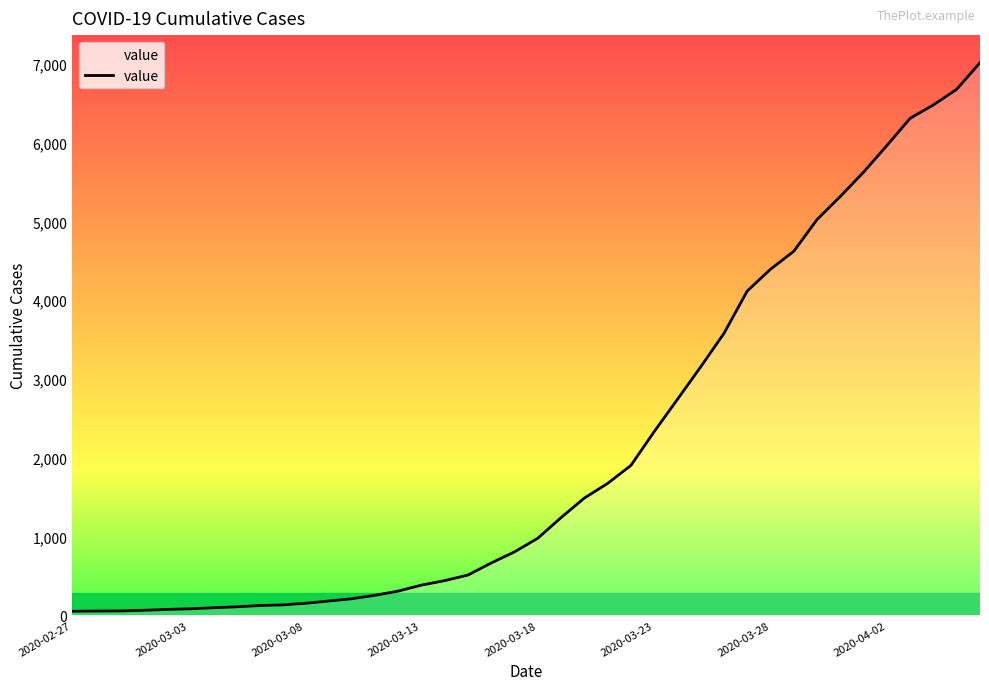

What is the difference between the maximum and minimum values?

6963